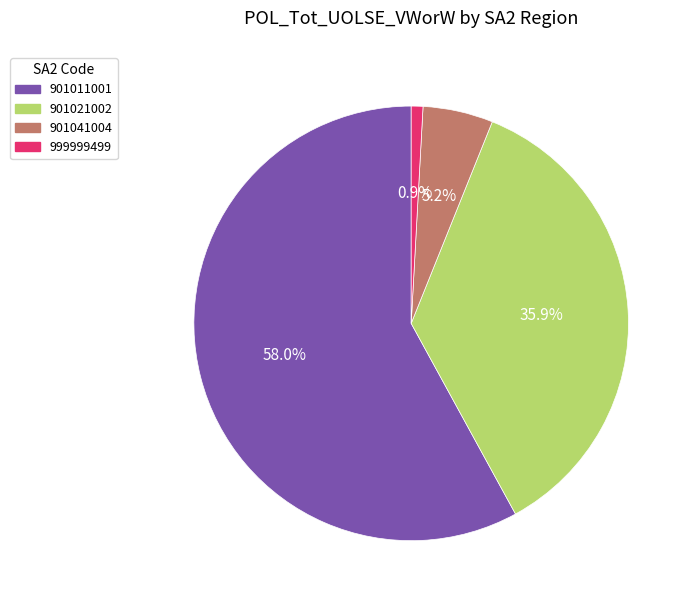

Is there a majority slice in this chart?

Yes